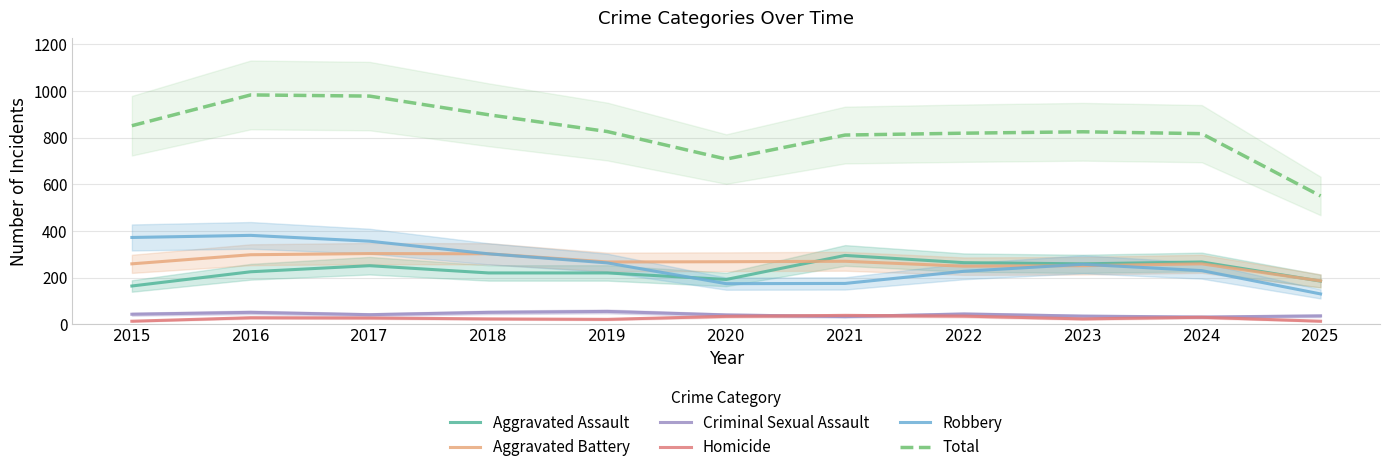

The value of Aggravated Battery at 2018 is 302. True or false?

True